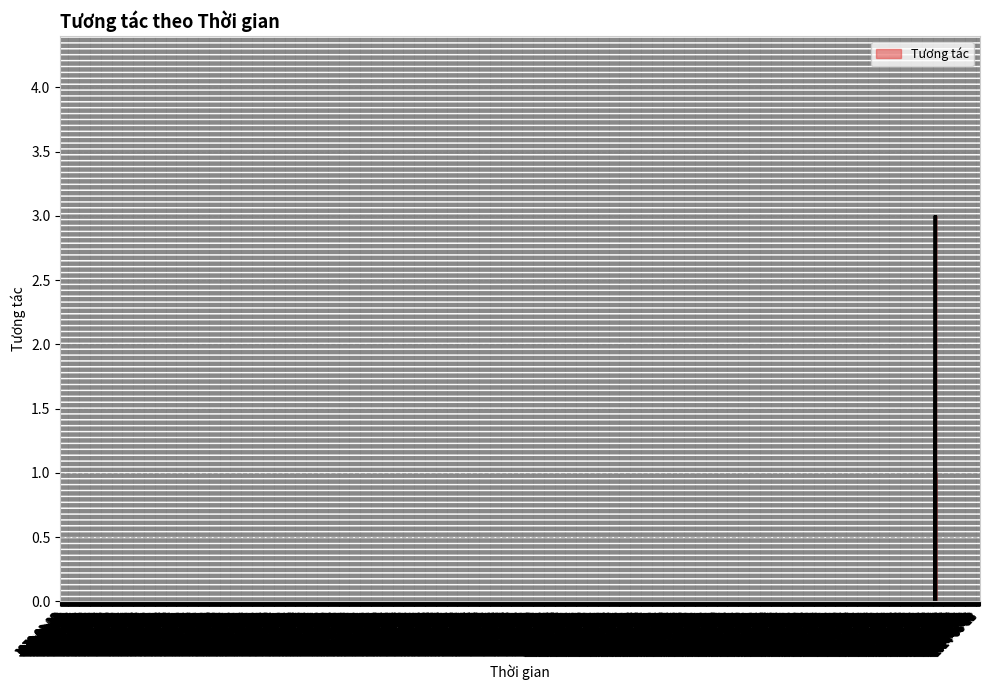

Does the chart display data point markers on the line(s)?

No